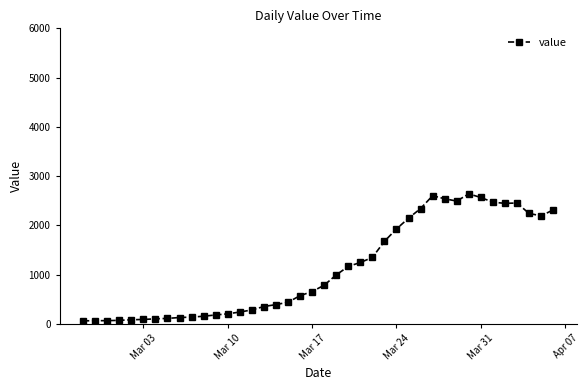

True or false: the data has more than 1 interior local peaks.

True